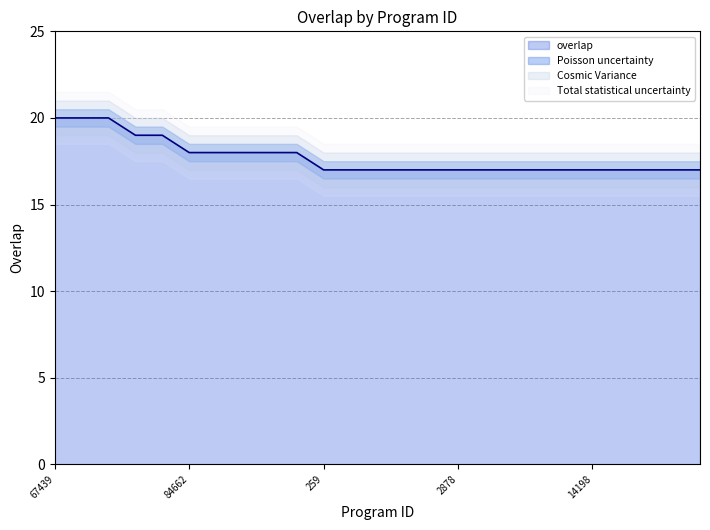

The value at 24920 is 5. True or false?

False